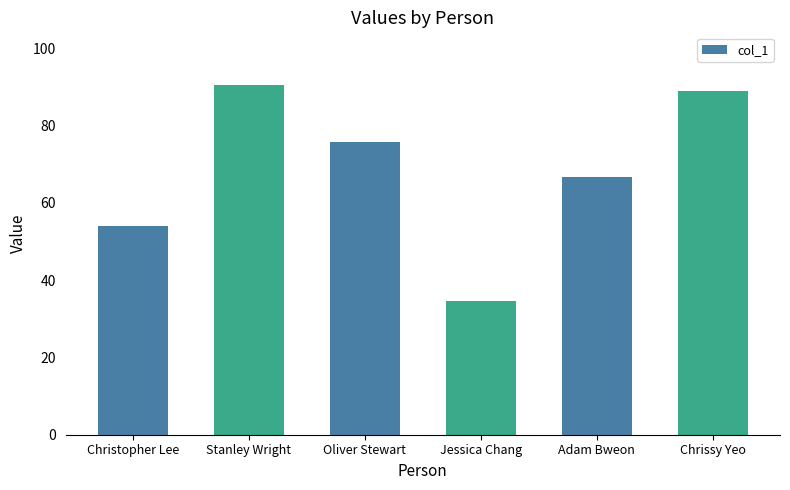

Rank the categories by value from lowest to highest.

Jessica Chang, Christopher Lee, Adam Bweon, Oliver Stewart, Chrissy Yeo, Stanley Wright